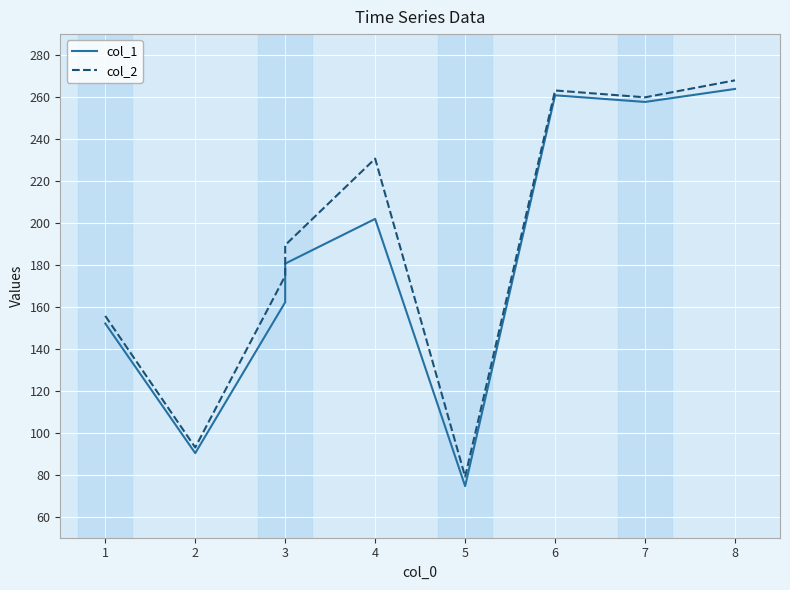

True or false: col_2 and col_1 intersect in this chart.

False